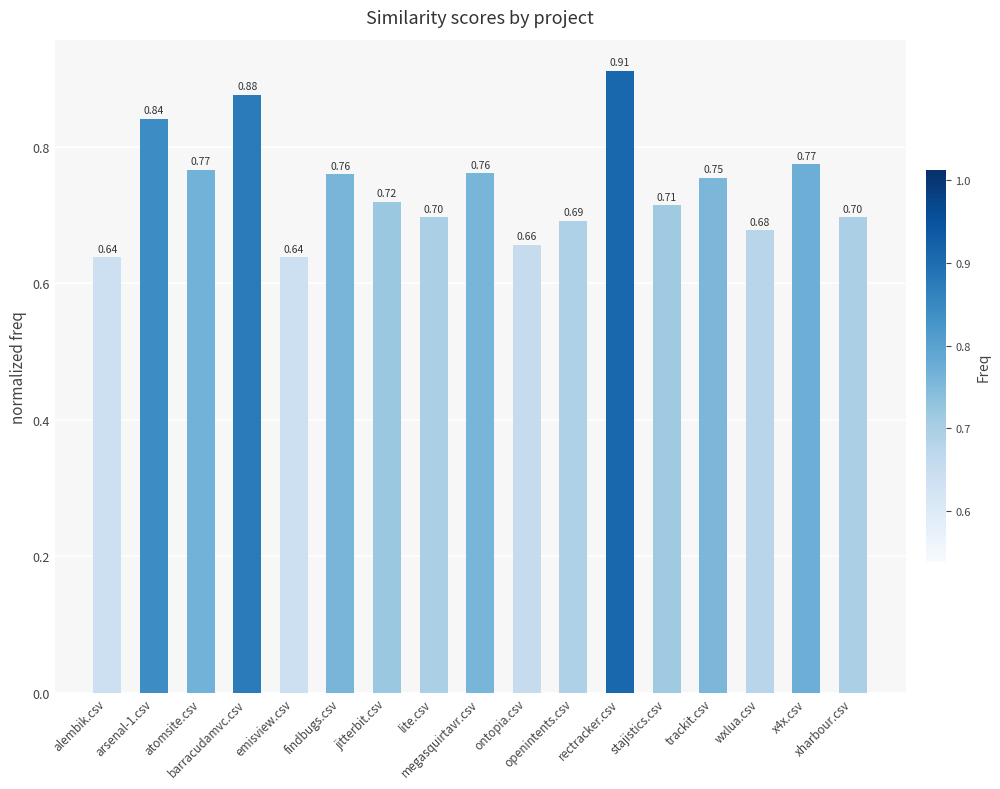

What position from the right is jitterbit.csv?

11